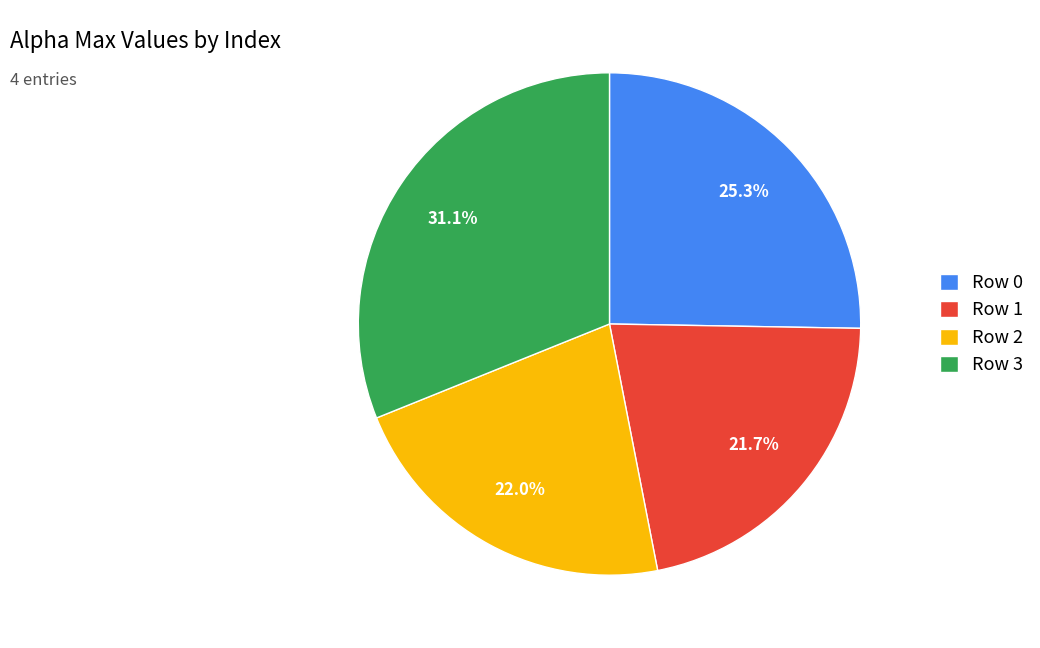

Between Row 1 and Row 0, which is larger?

Row 0